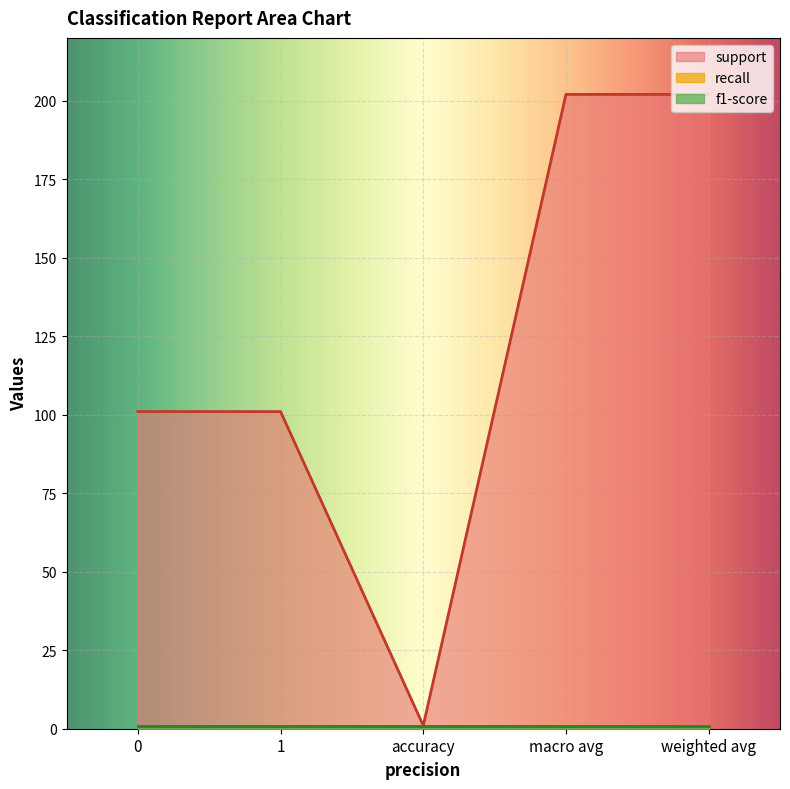

Which has a higher value, 1 or weighted avg?

weighted avg